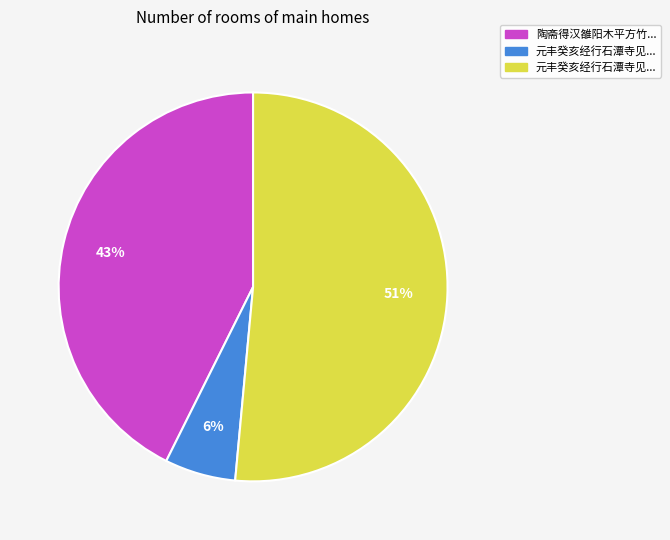

To the nearest percent, what is the average slice percentage?

33%